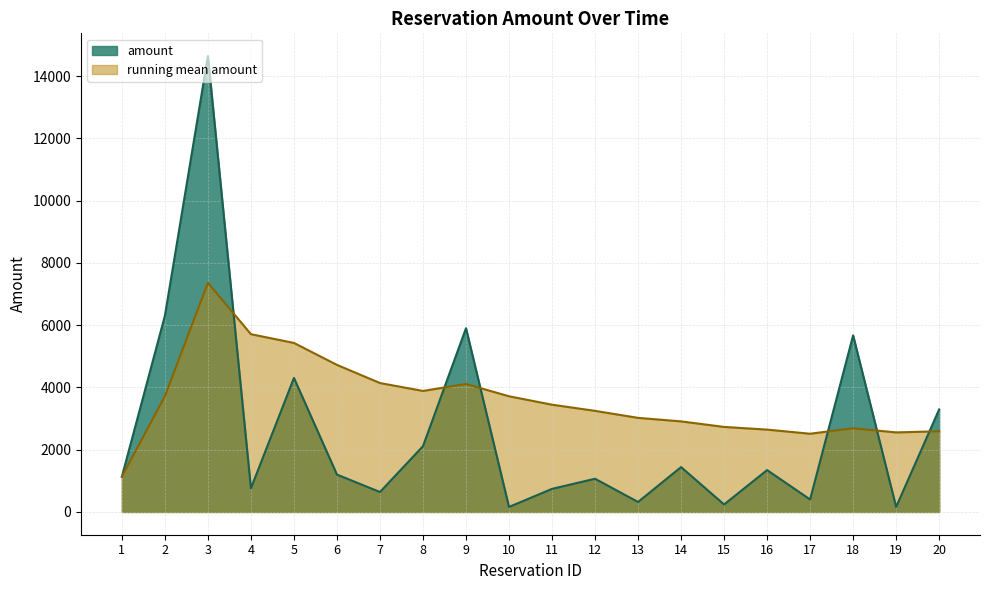

Where is the first local minimum?

4